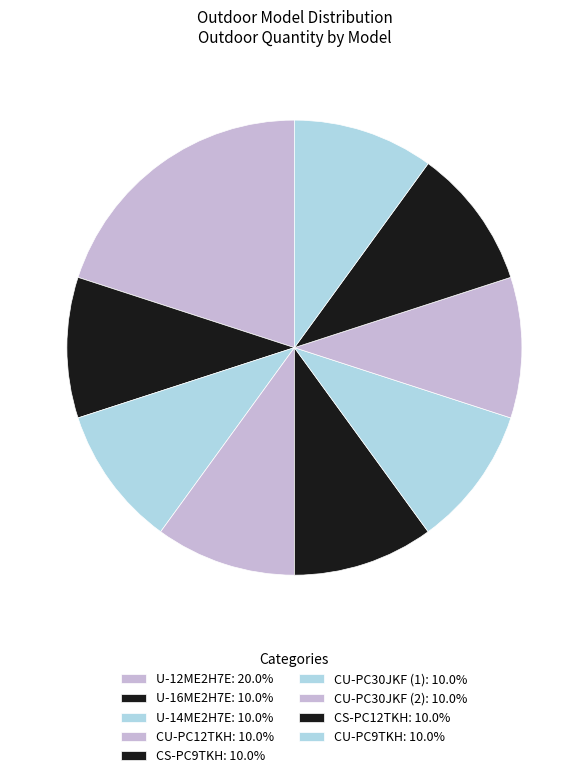

Which slice is the largest?

U-12ME2H7E